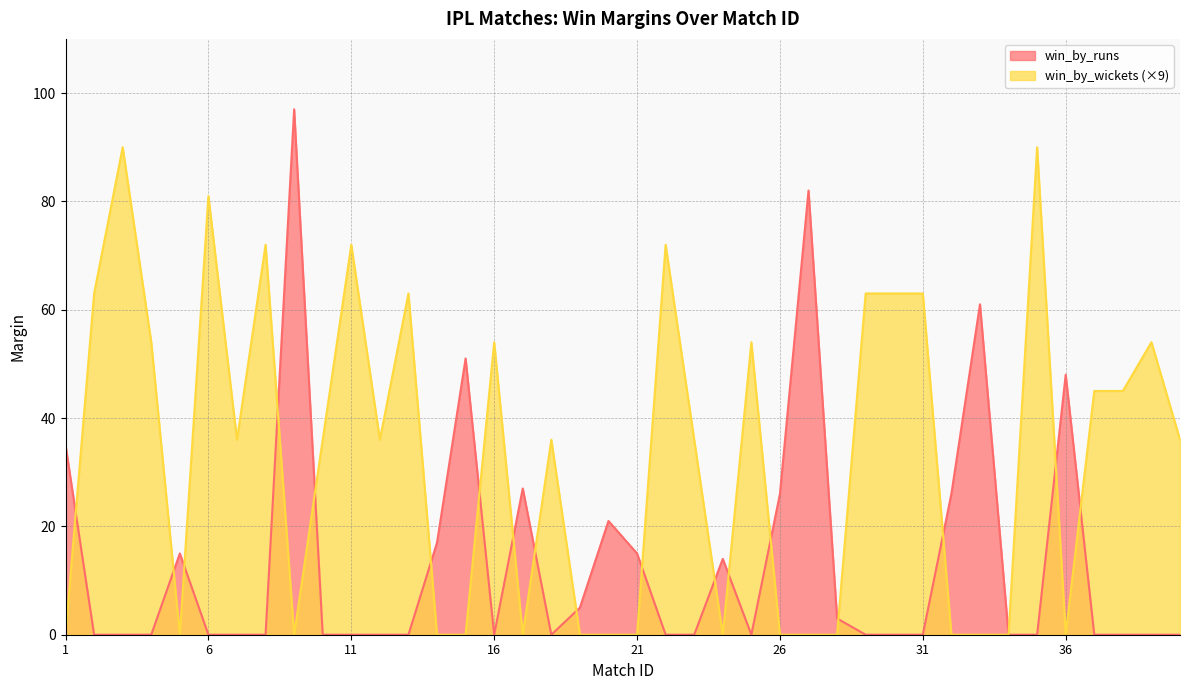

True or false: win_by_wickets has more than 1 points higher than both neighbors.

True